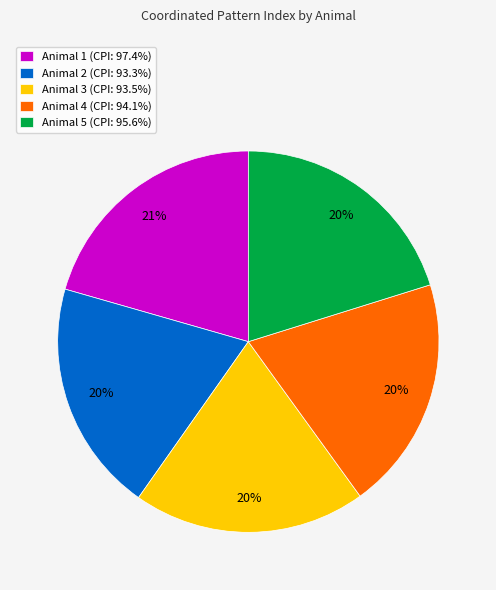

Is there any slice that represents more than half of the pie?

No